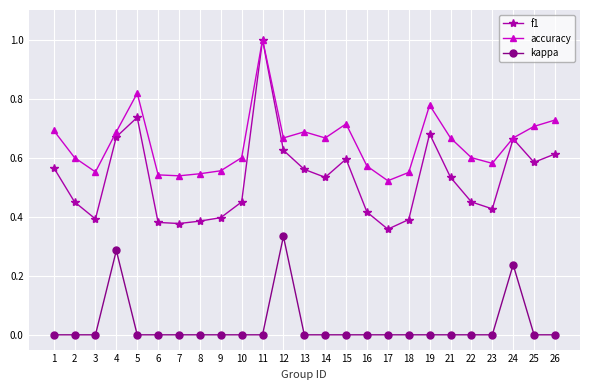

Count the number of data series in this chart.

3